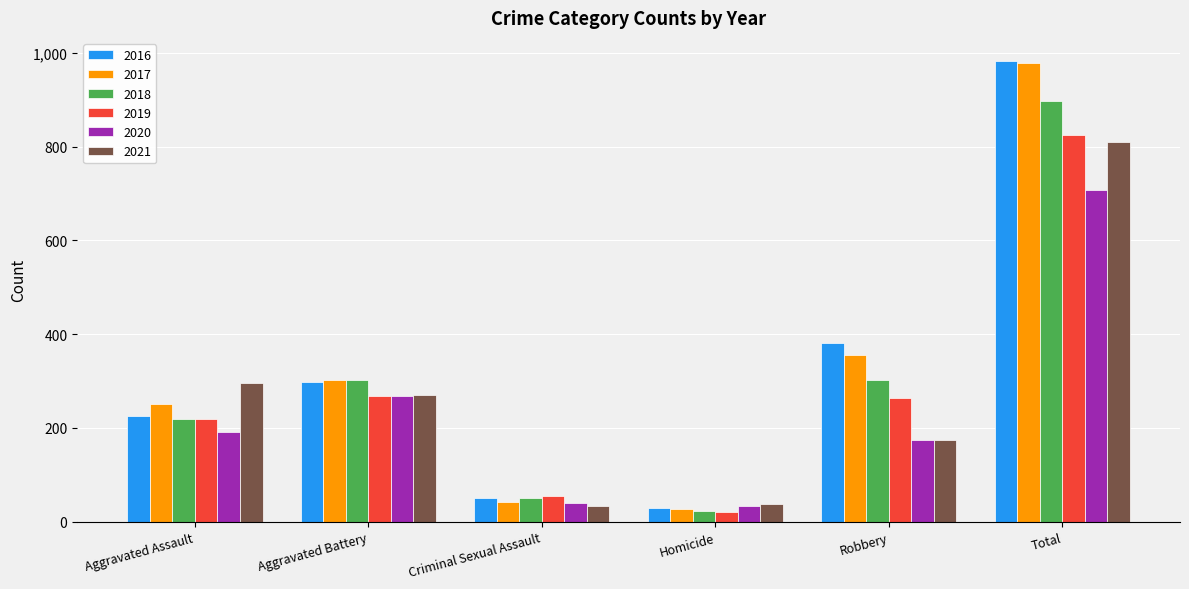

What is the label of the 3rd bar from the right?

Homicide